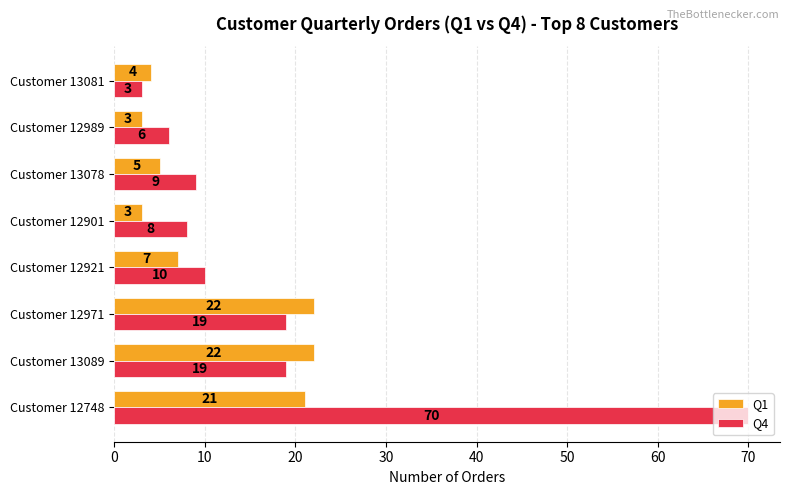

What is the maximum value for Q4?

70